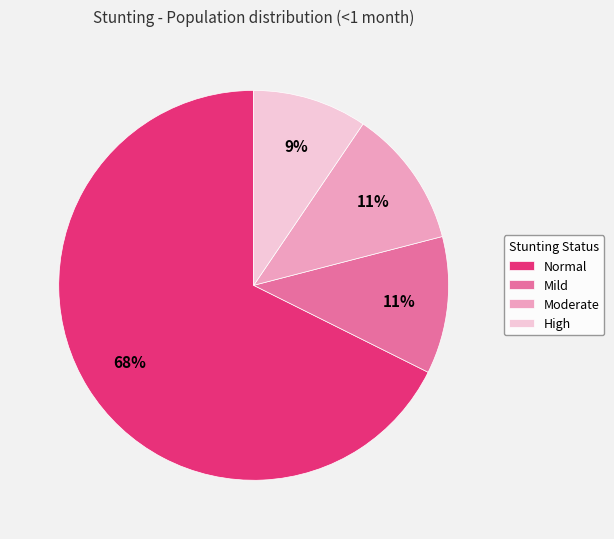

How many slices are in this pie chart?

4